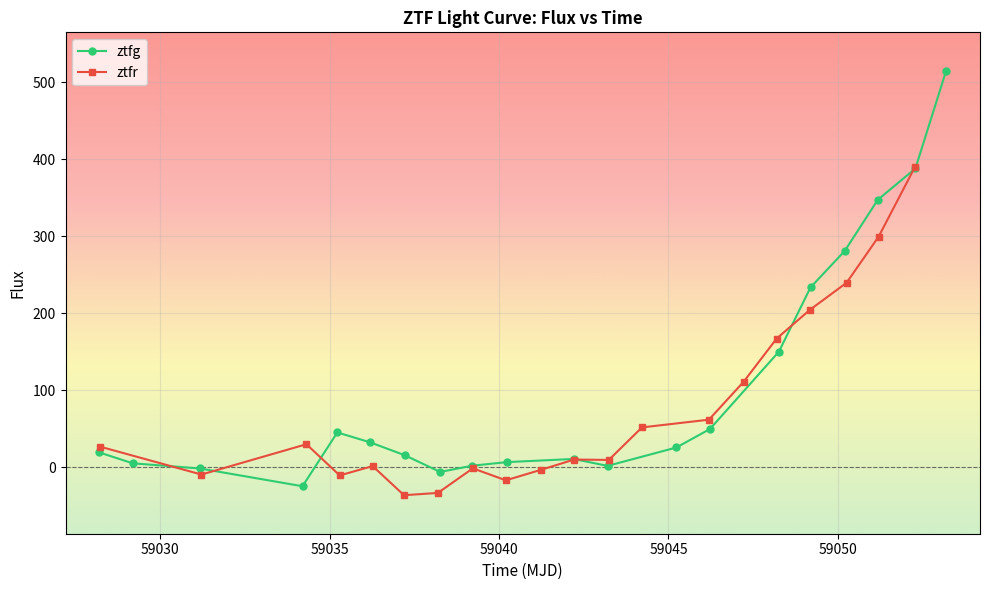

What is the value of the ztfg point at the 8th from the left?

-6.0